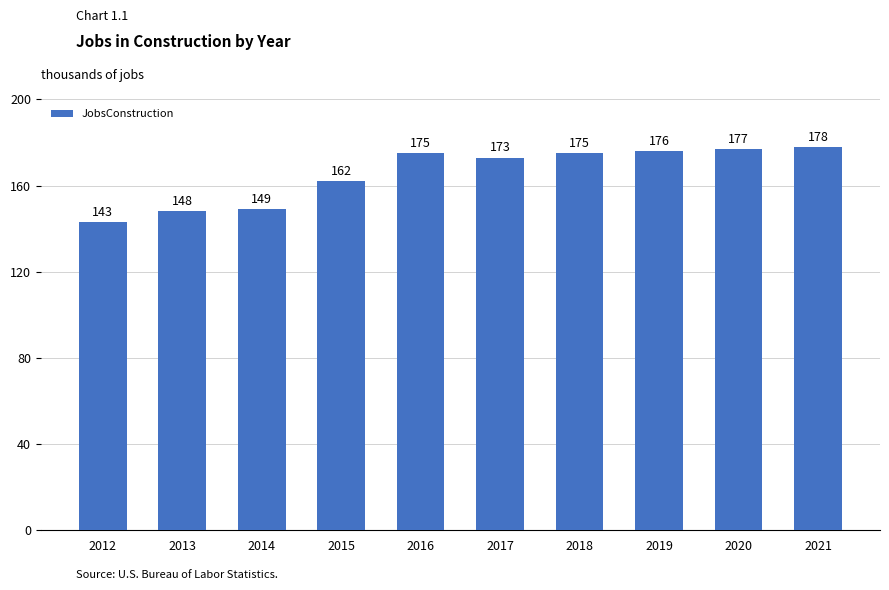

What is the sum of the values at 2016 and 2015?

337